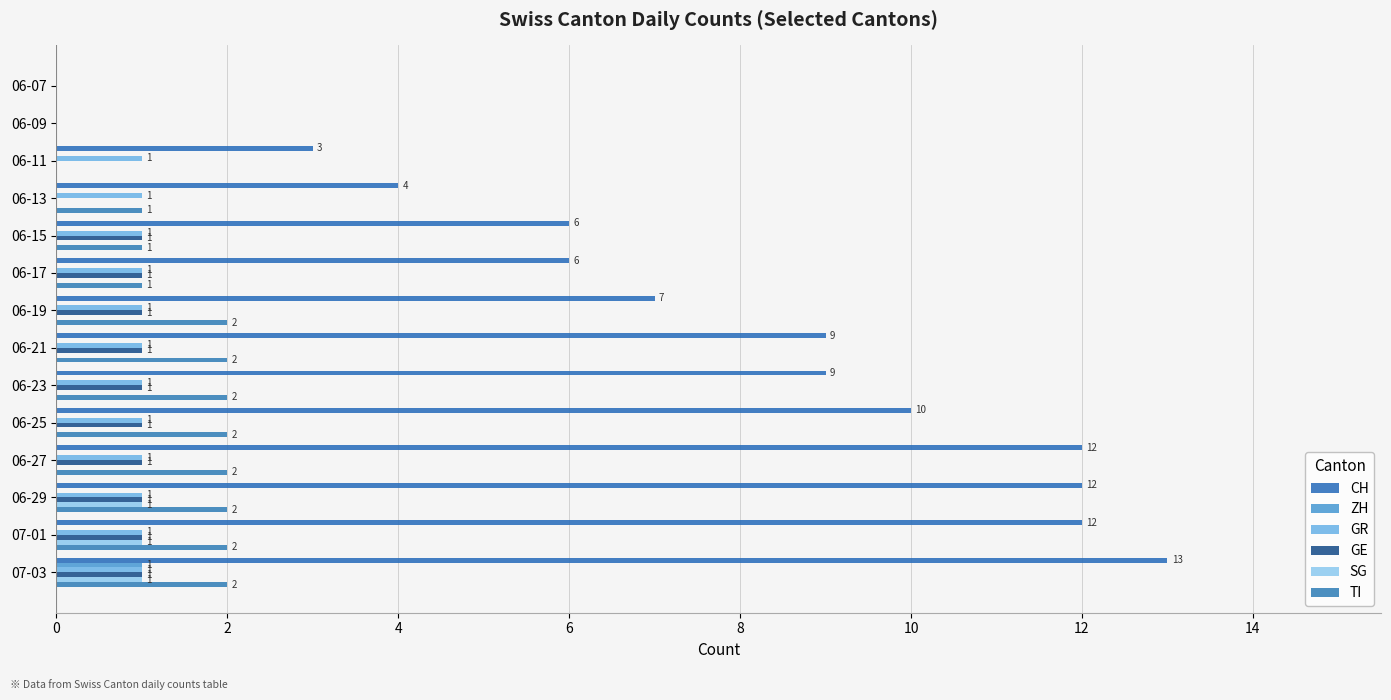

How many values in ZH are above zero?

1